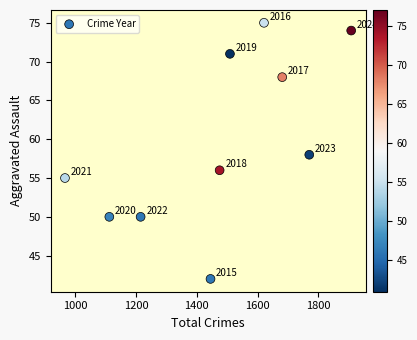

What Y value in the scatter plot is closest to 58?

58